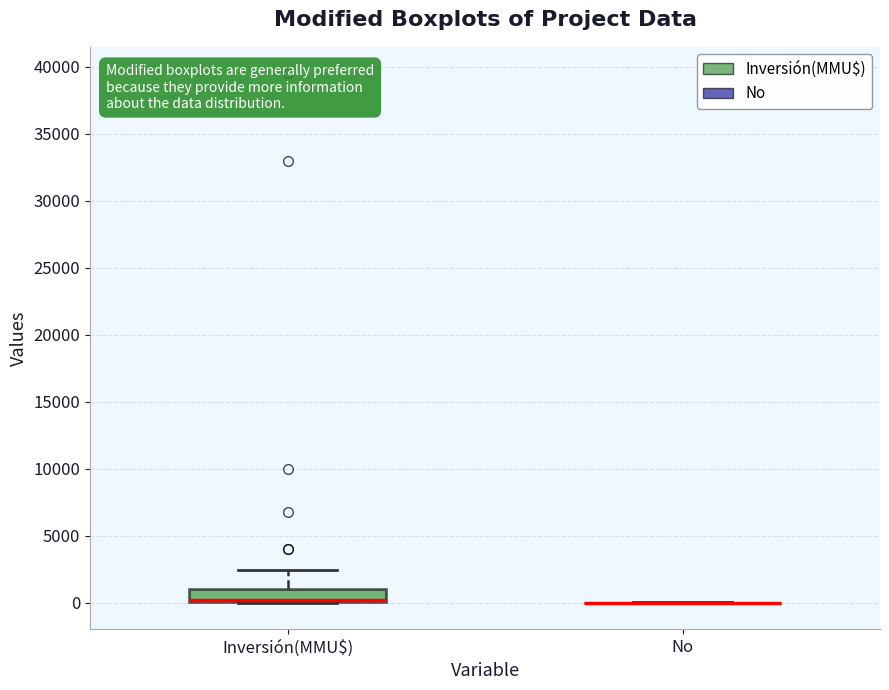

Comparing the boxes themselves (not the whiskers), which one is the tallest?

Inversión(MMU$)